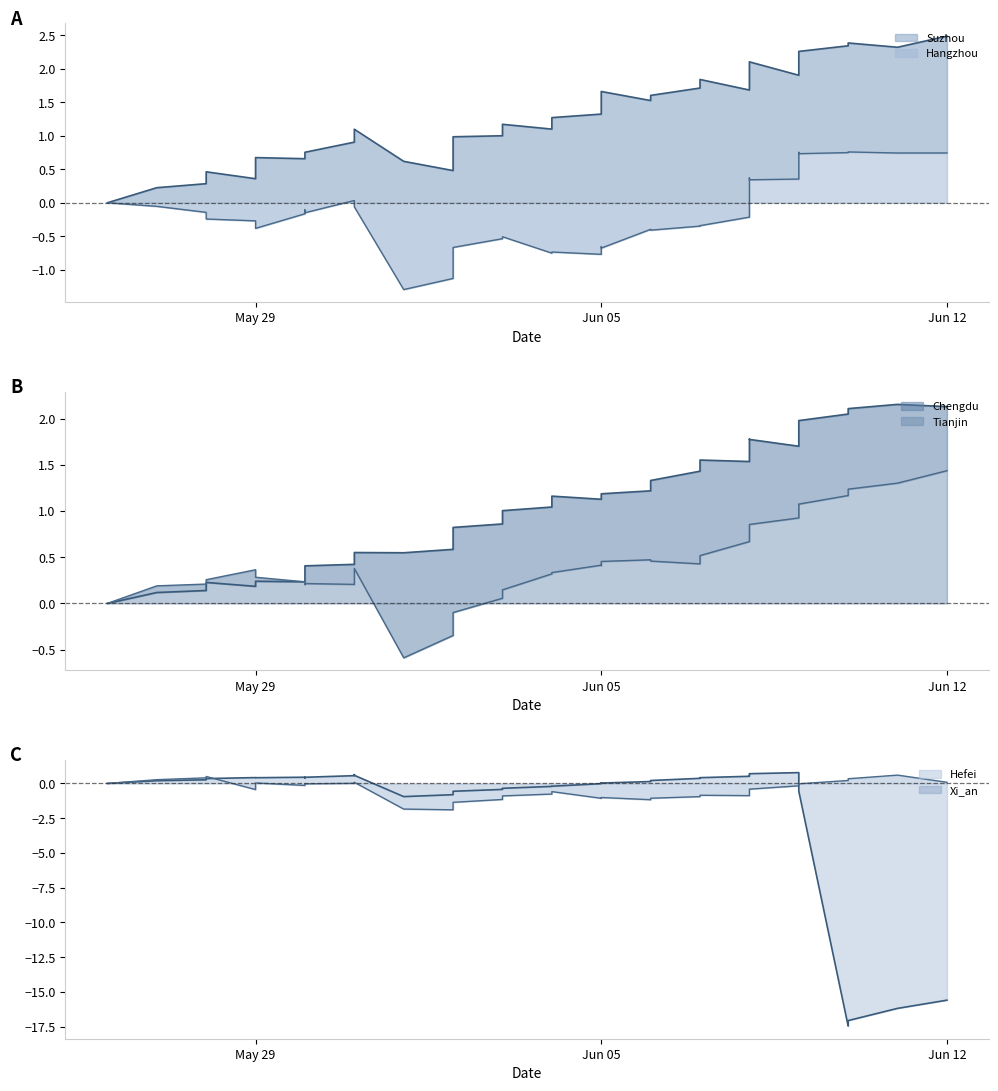

What is the label of the 2nd point from the left?

2023-05-27